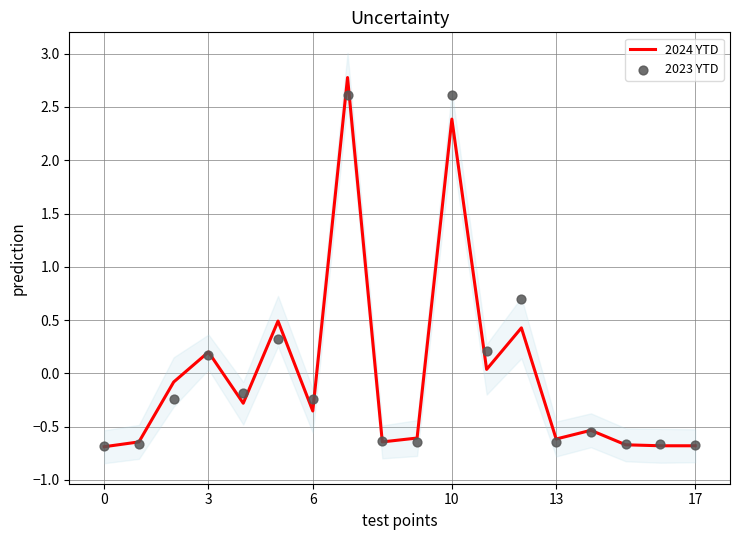

At which category is the sum across all series the highest?

7